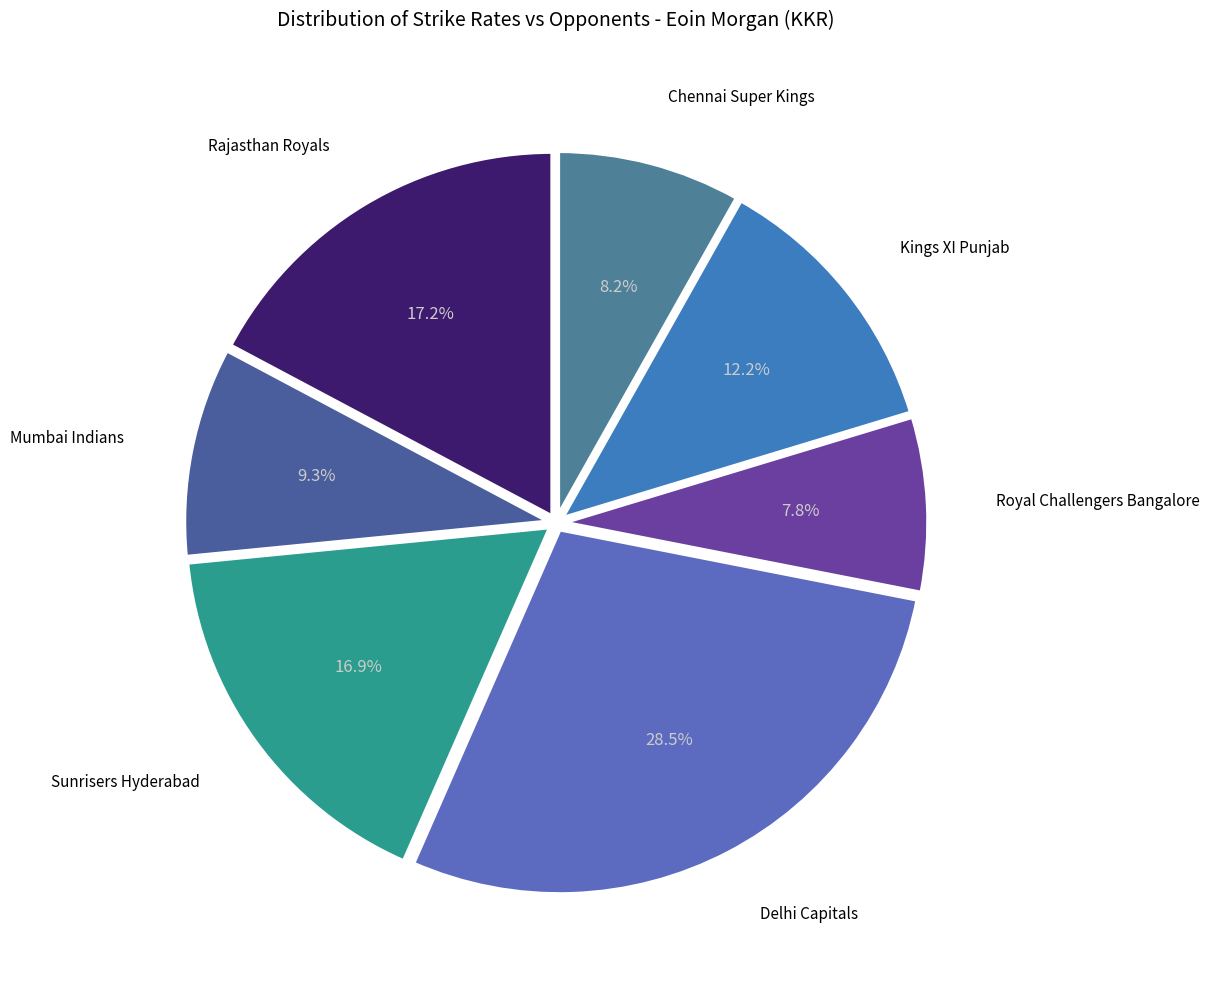

How many segments does this pie chart have?

7